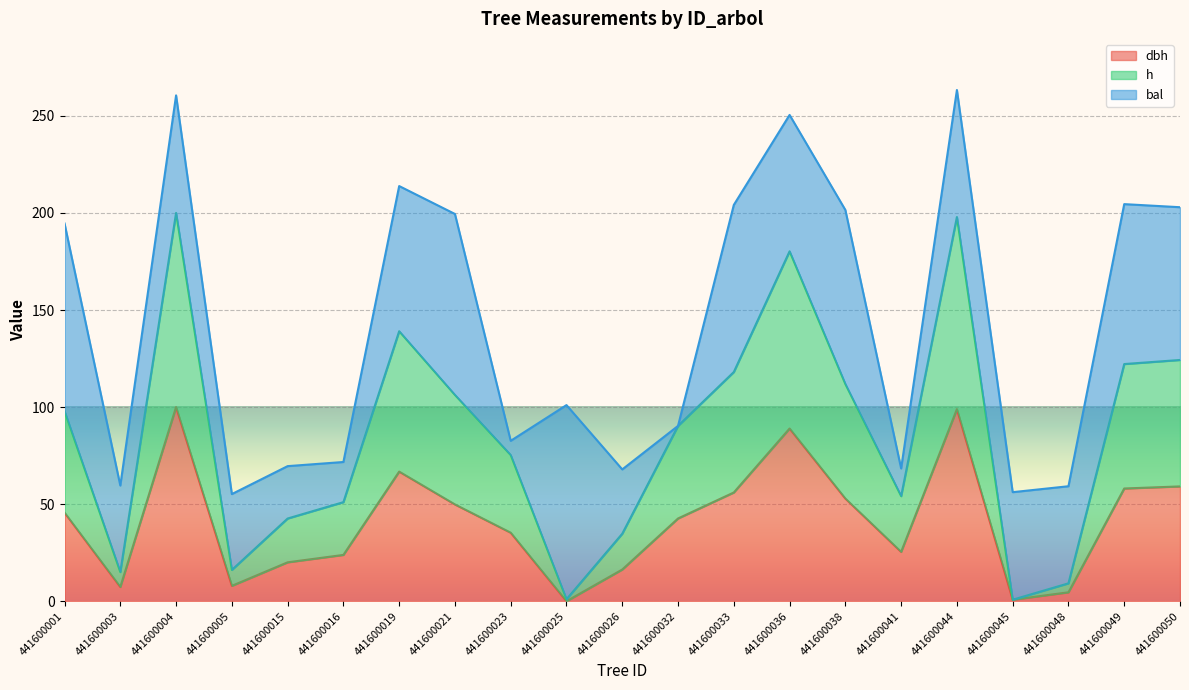

Where is the first local maximum for dbh?

441600004